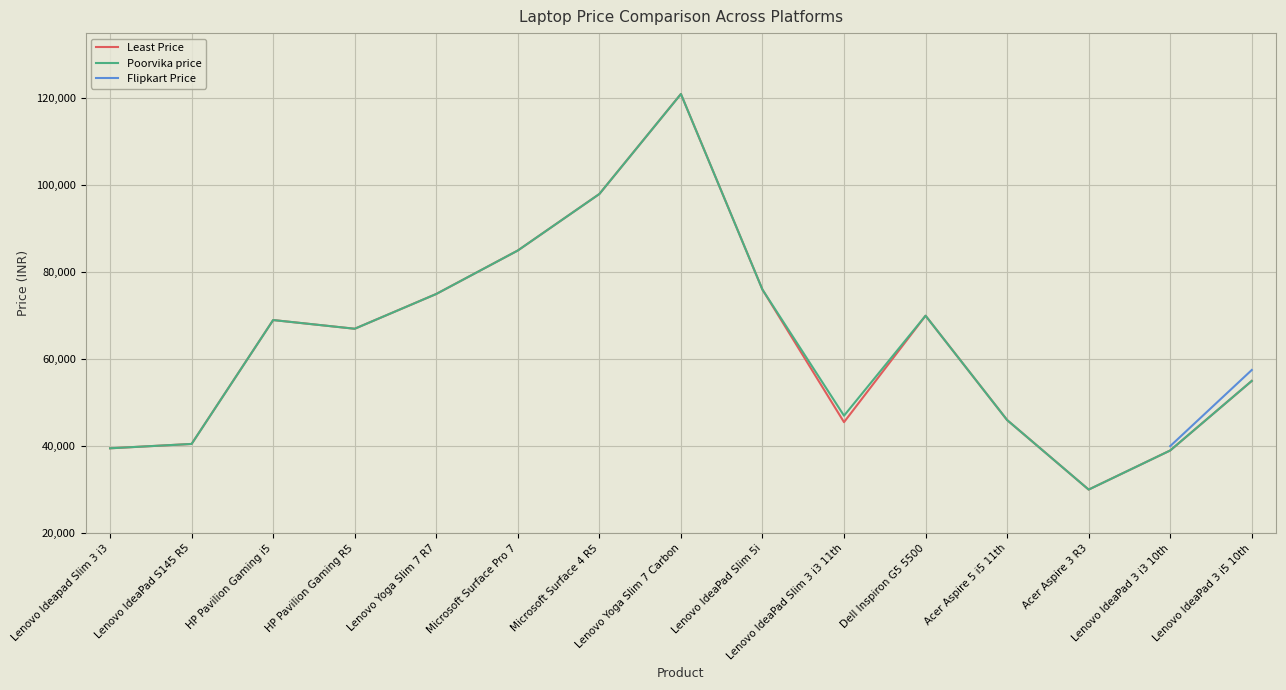

What position from the right is Dell Inspiron G5 5500?

5